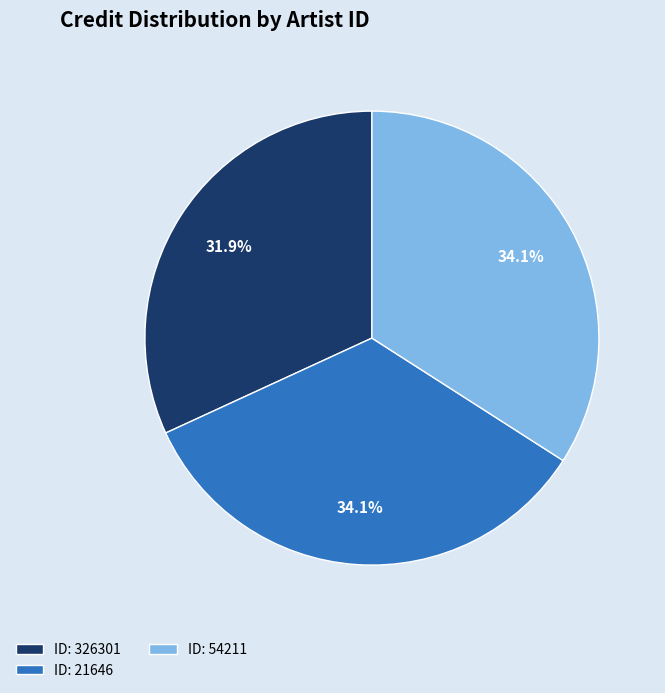

Which category has the smallest portion of the pie?

ID: 326301